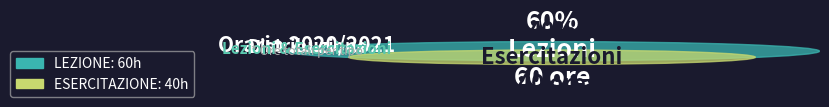

Which slice represents more than half of the pie?

LEZIONE